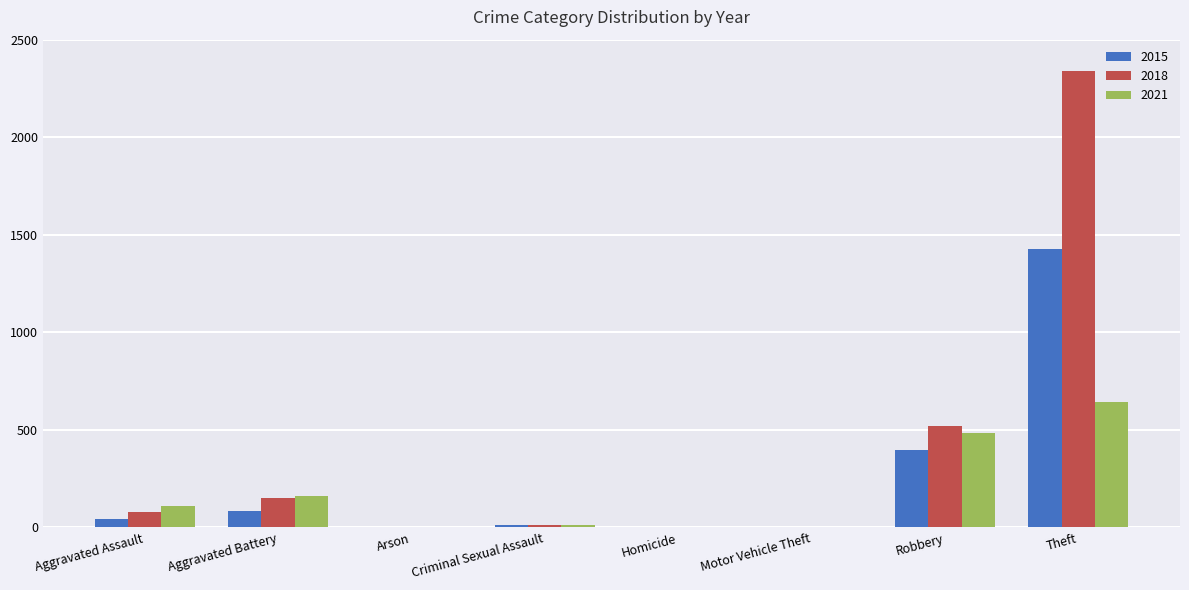

The value of 2018 at Aggravated Battery is 55. True or false?

False